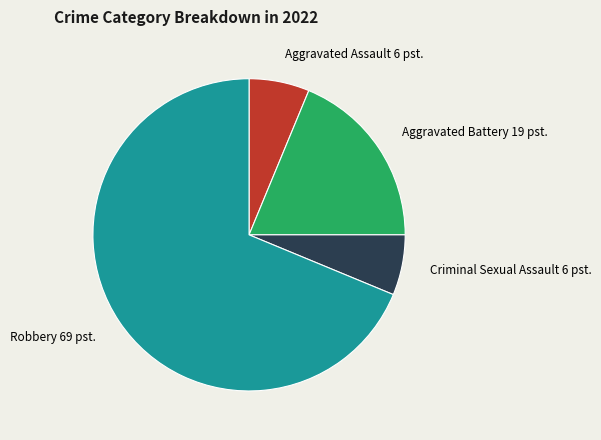

Is there a majority slice in this chart?

Yes